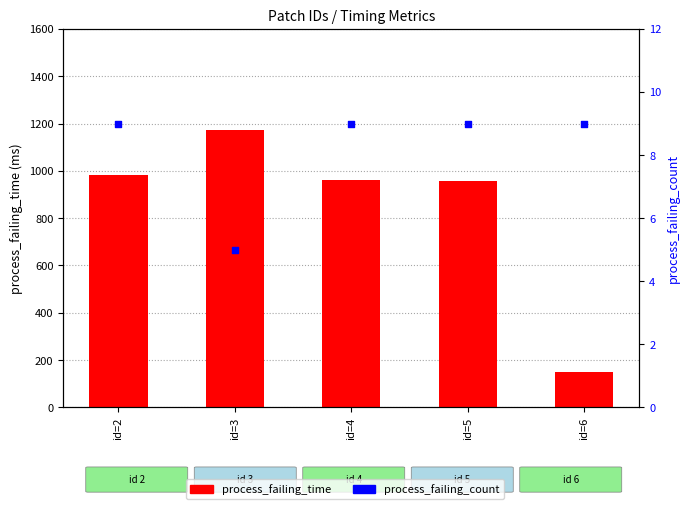

At how many categories does at least one series exceed 489?

4